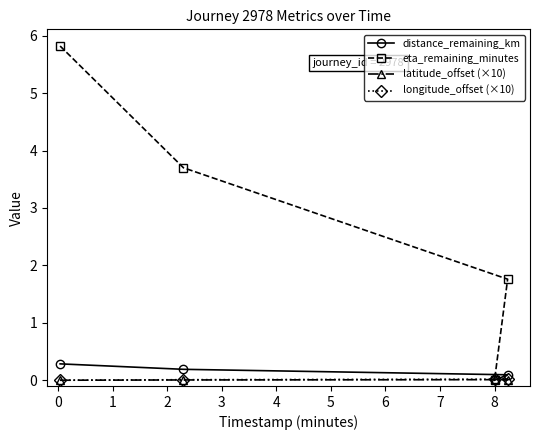

Which series has the largest total across all categories?

eta_remaining_minutes